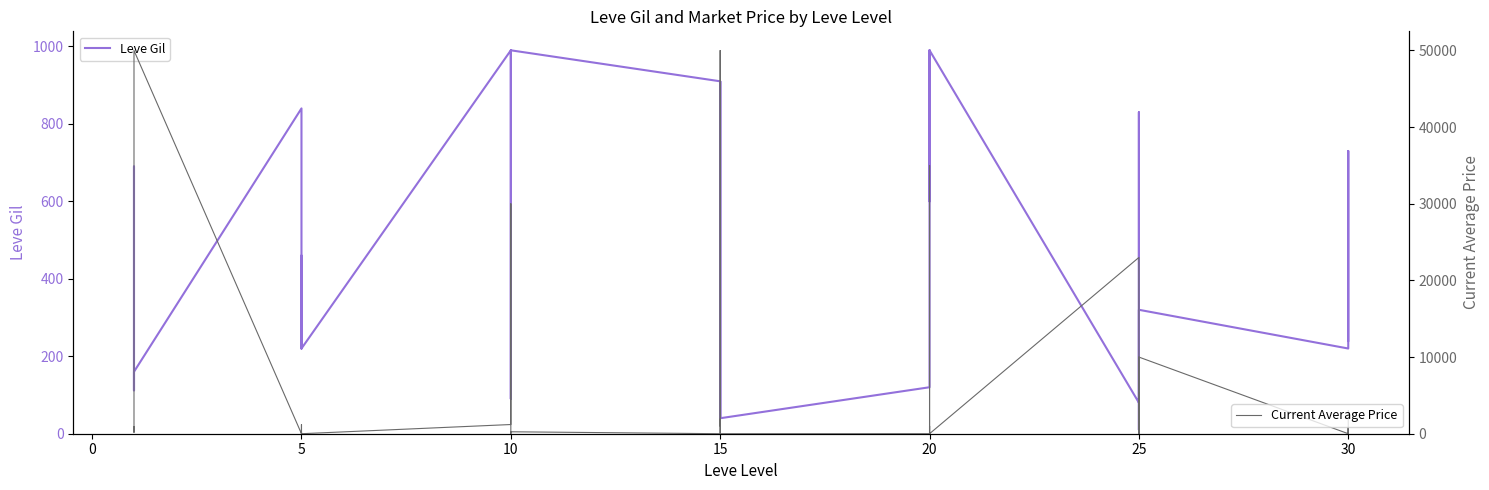

At which category does Current Average Price reach its first local valley?

5